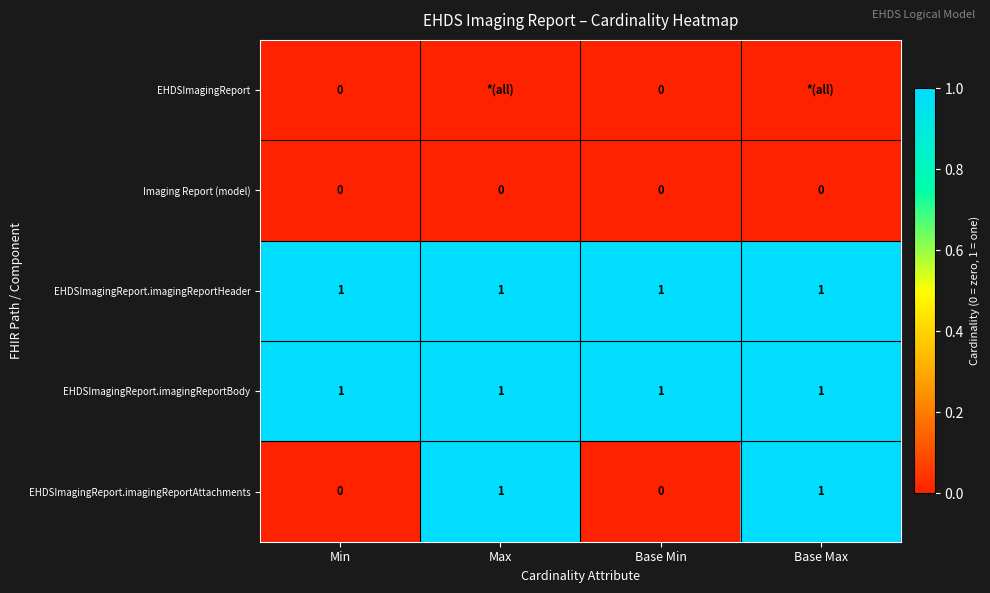

Which category has the lowest value across all series?

Min